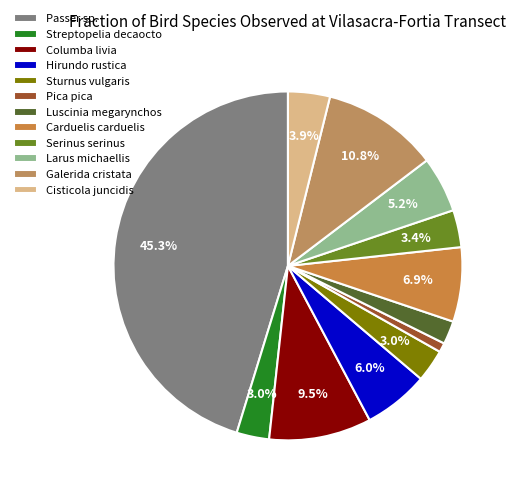

To the nearest percent, what is the combined percentage of Sturnus vulgaris and Passer sp.?

48%